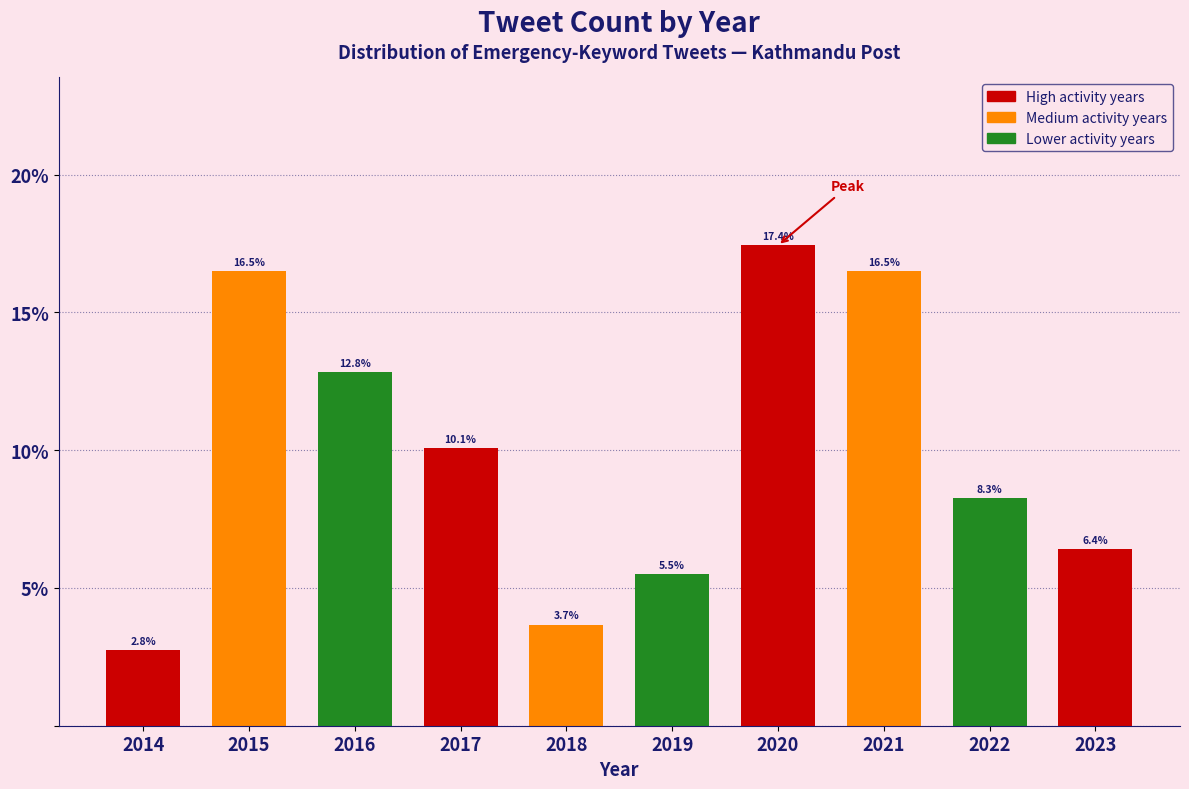

Reading left to right, transcribe all the data shown in this chart.

2014=2.8	2015=16.5	2016=12.8	2017=10.1	2018=3.7	2019=5.5	2020=17.4	2021=16.5	2022=8.3	2023=6.4